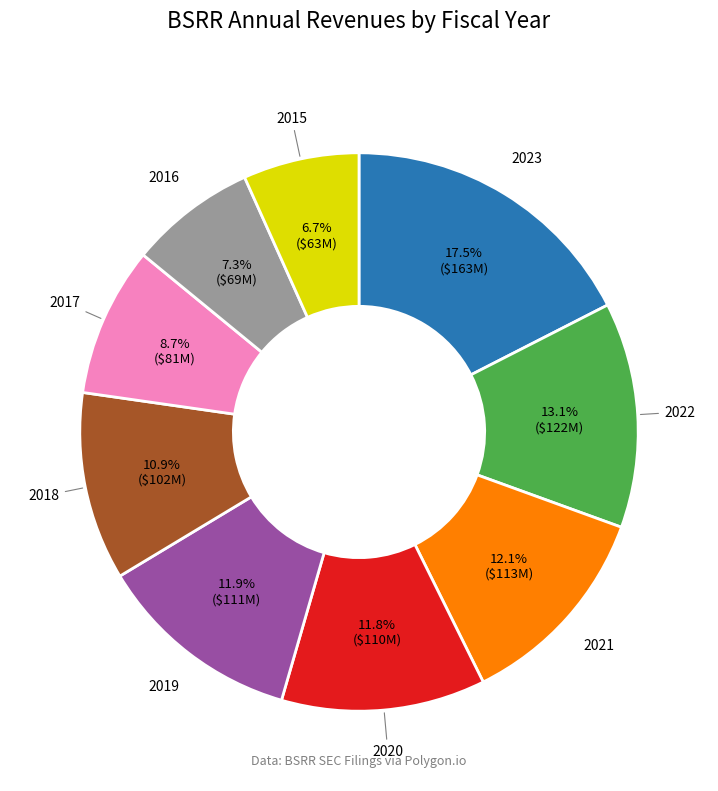

How many slices are in this pie chart?

9